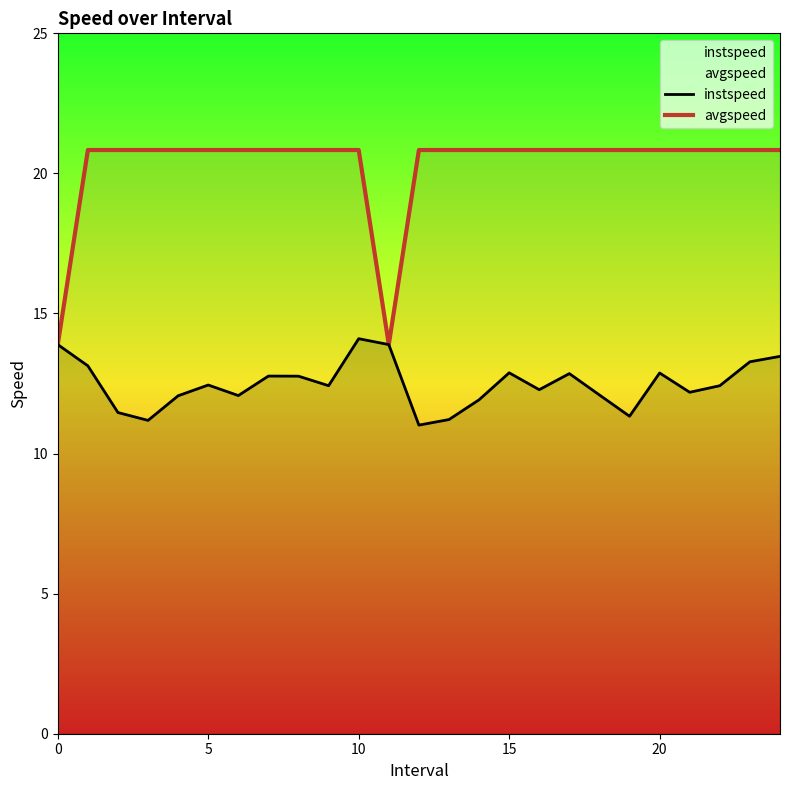

Rank the series by their maximum value, from highest to lowest.

avgspeed, instspeed